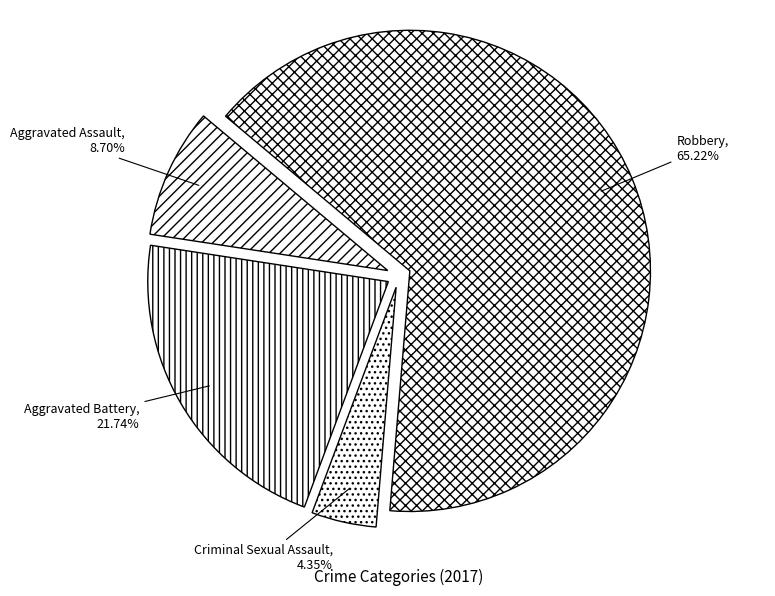

What percentage is the Aggravated Battery slice, to the nearest percent?

22%